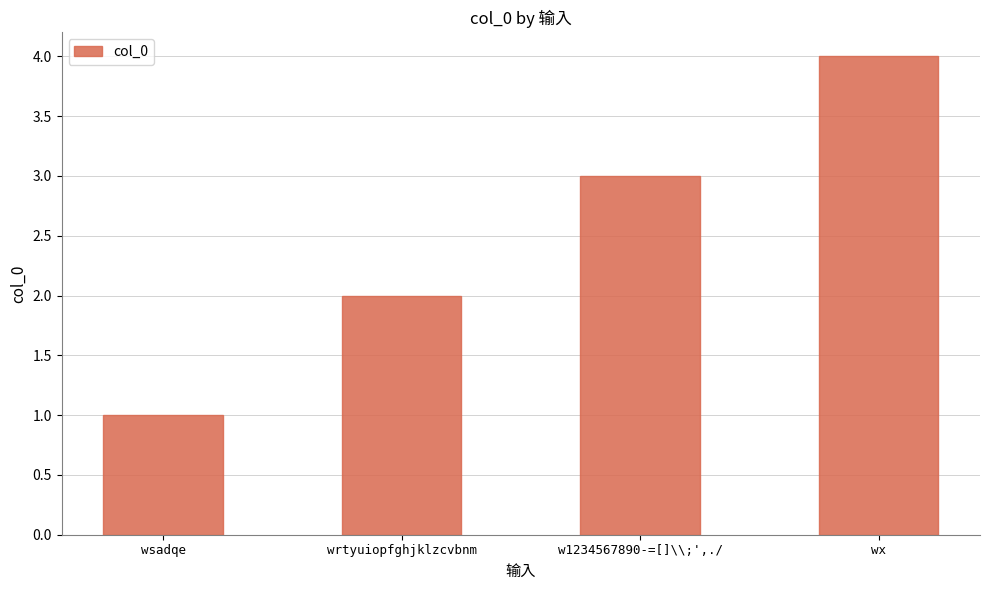

Is it true that the value at wsadqe is 1?

True